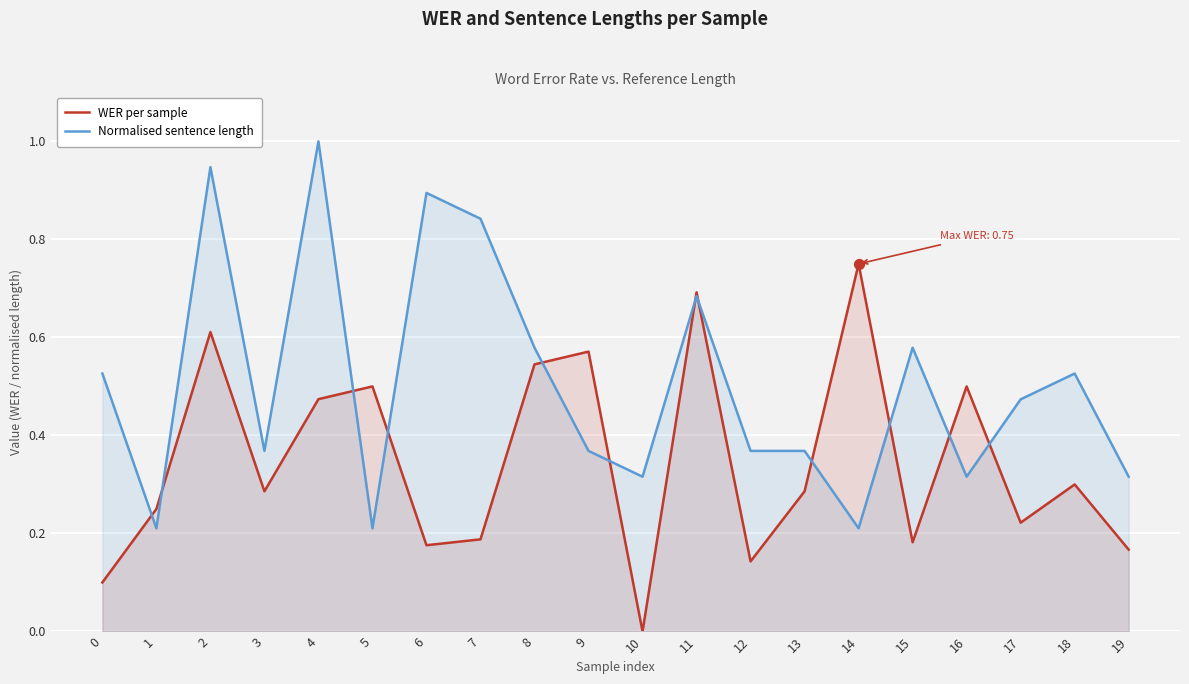

What are all the series names shown in the legend?

WER per sample, Normalised sentence length